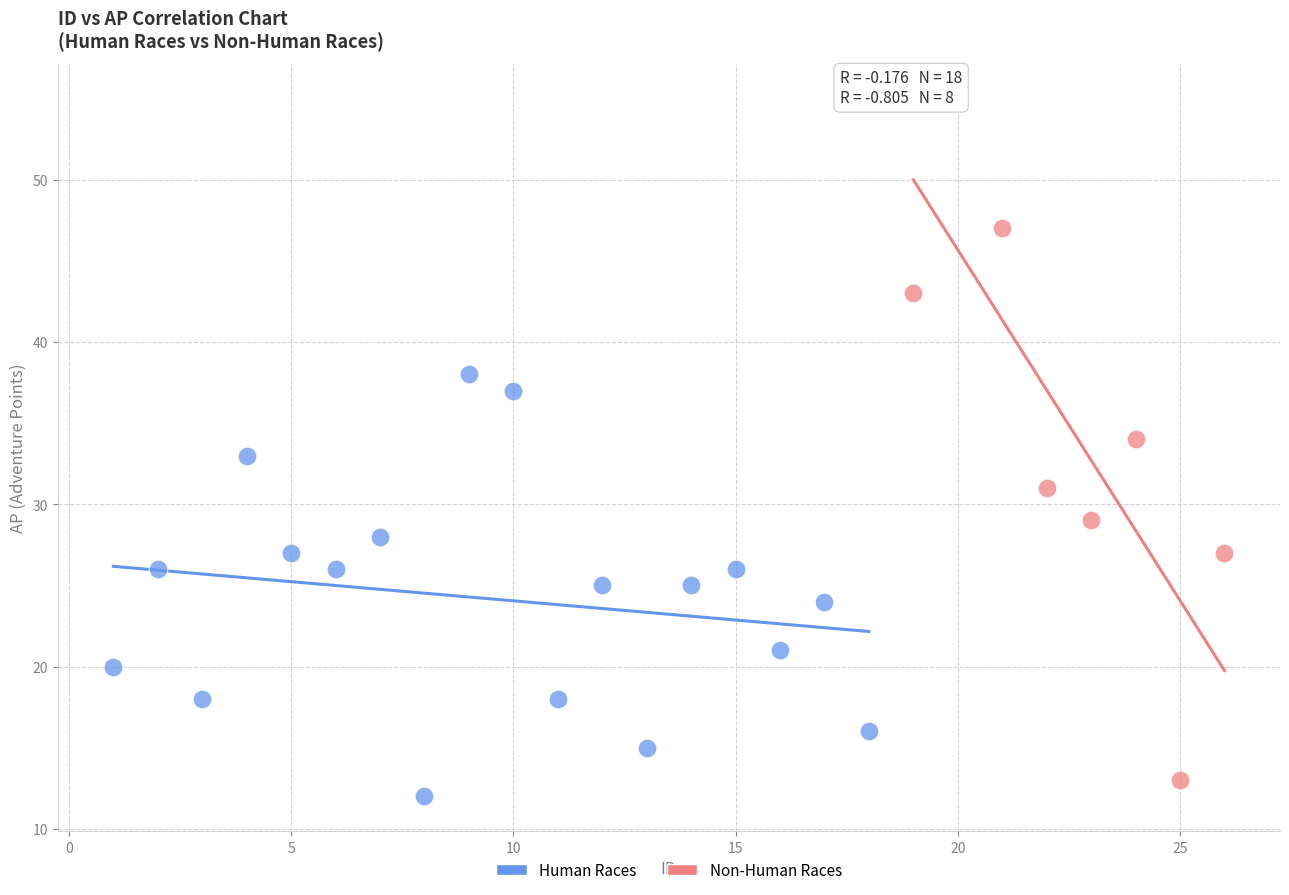

Which series has the widest spread of Y values?

Non-Human Races